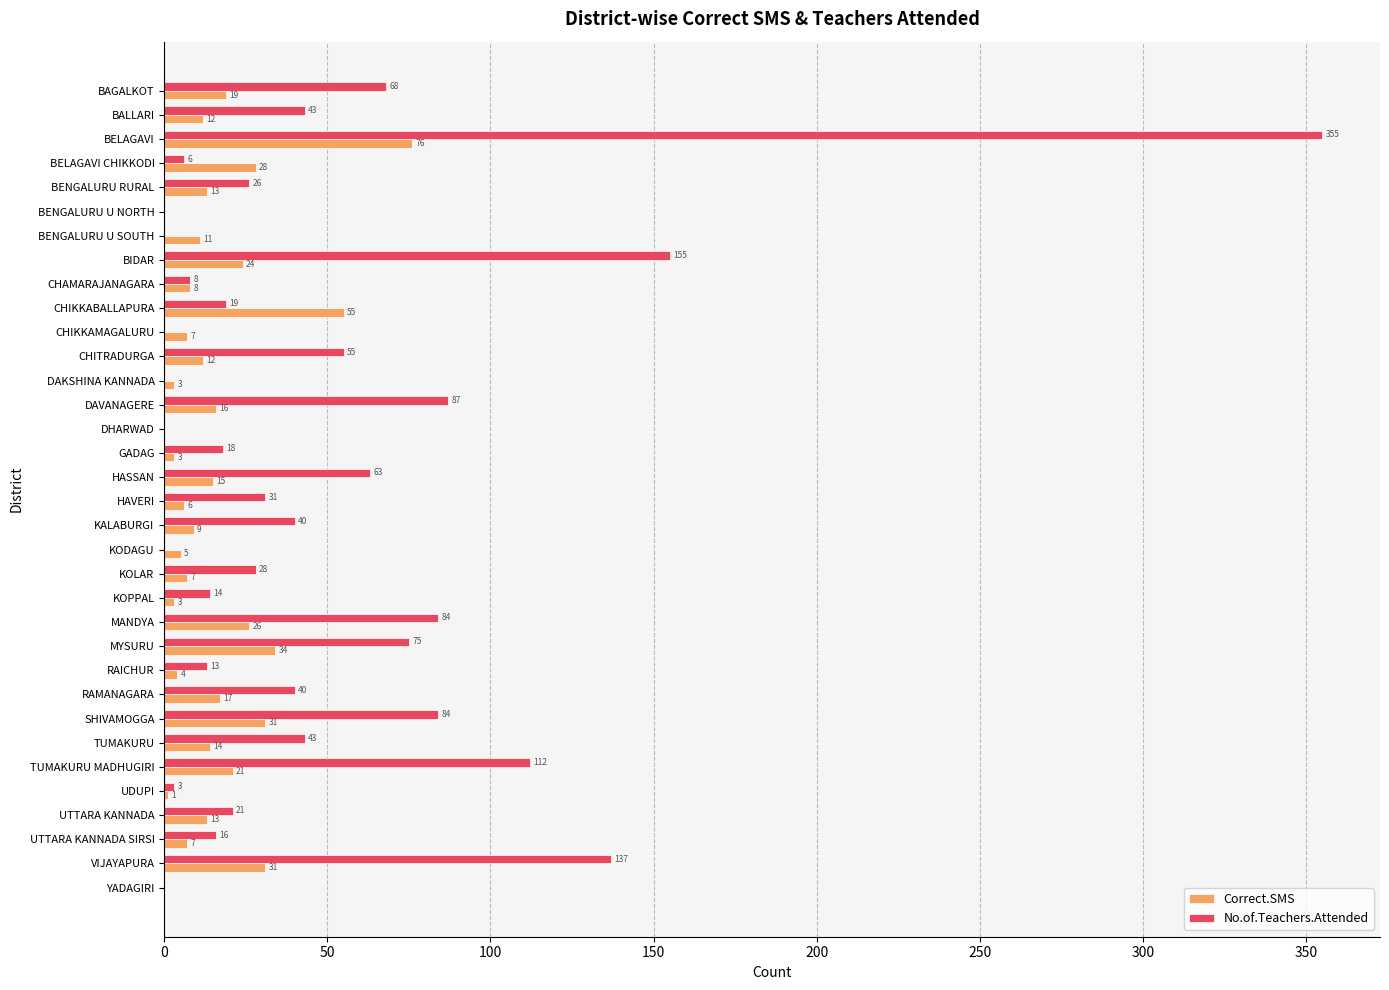

Which series has the largest total across all categories?

No.of.Teachers.Attended